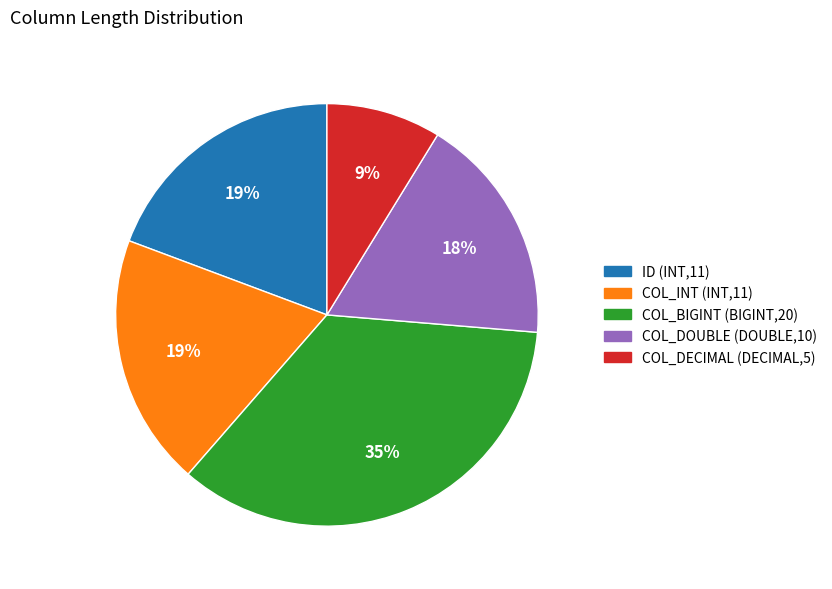

The COL_DECIMAL (DECIMAL,5) slice represents 22% of the pie. True or false?

False